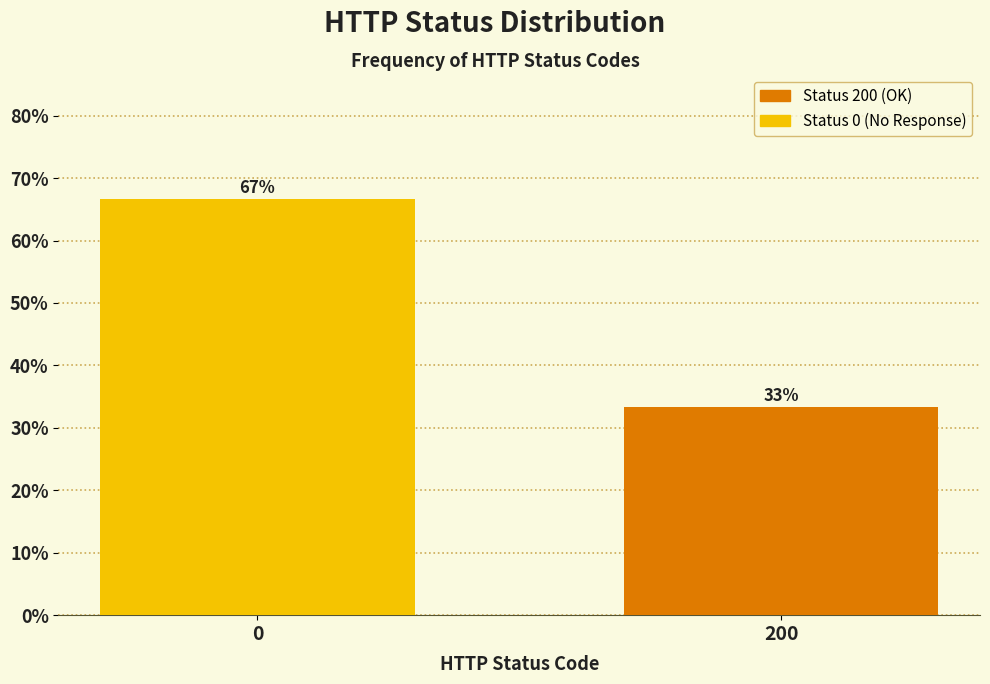

What is the smallest value displayed?

33.3